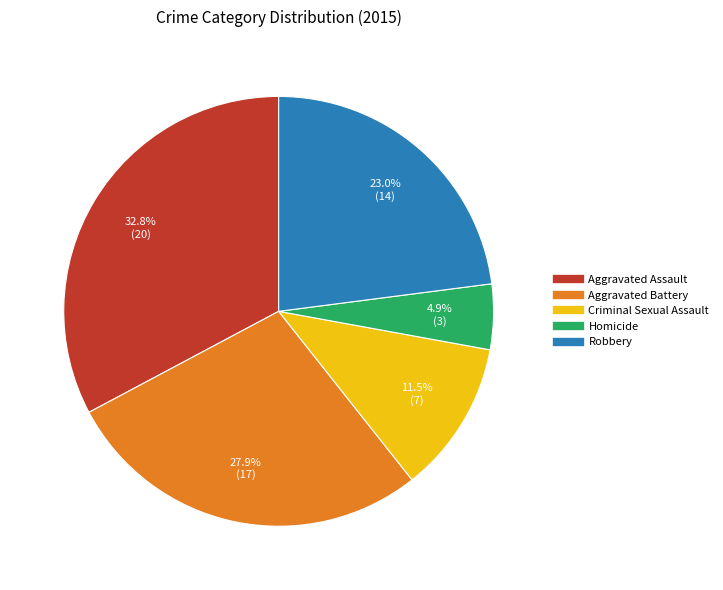

To the nearest percent, what is the combined percentage of Homicide and Criminal Sexual Assault?

16%